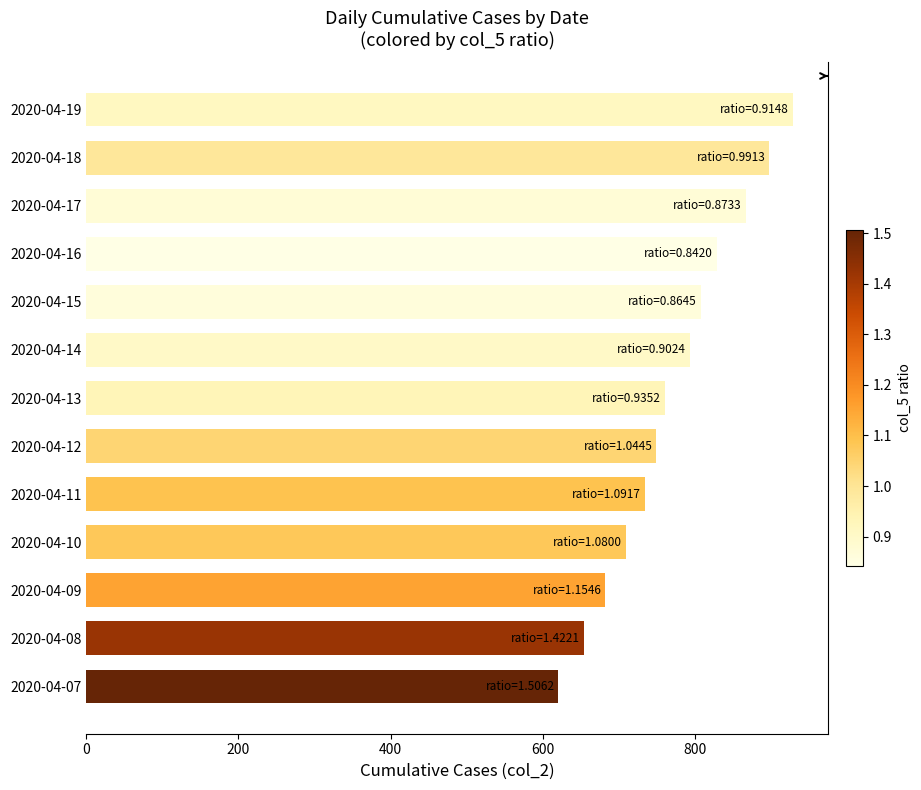

How many series are shown in this chart?

1